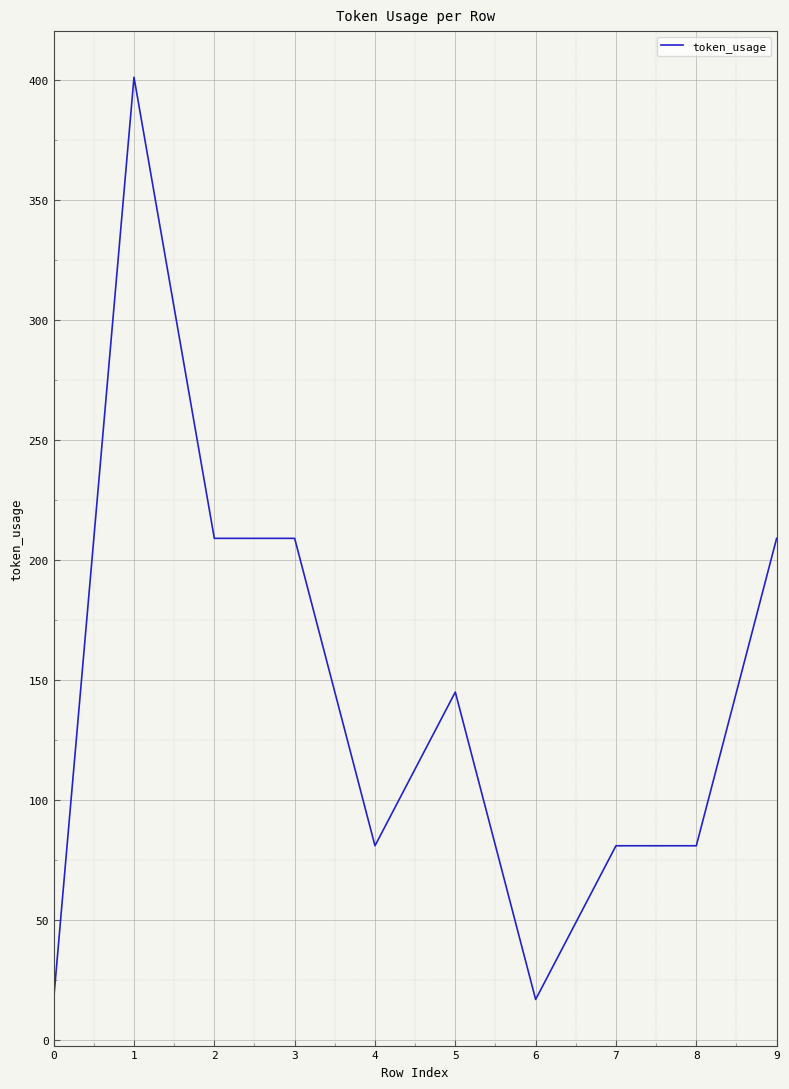

What is the sum of the values at 2 and 4?

290